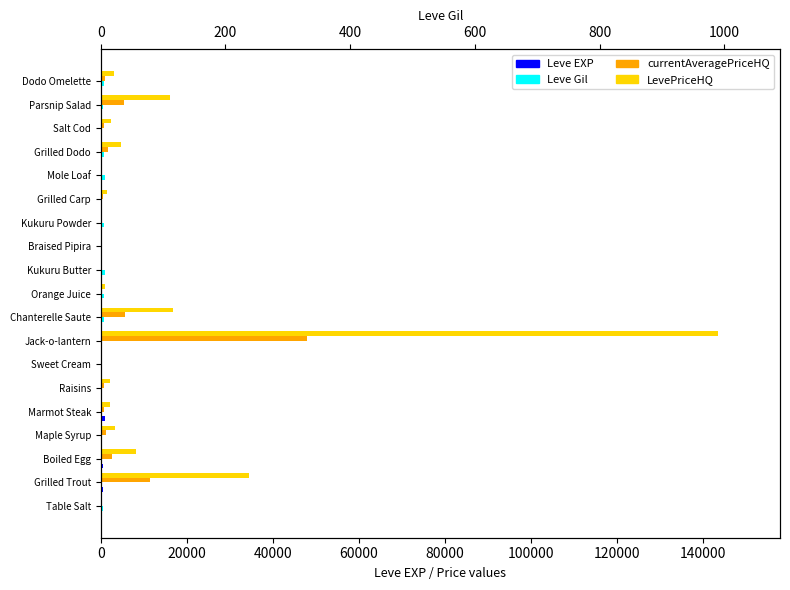

How many groups of bars are there?

19